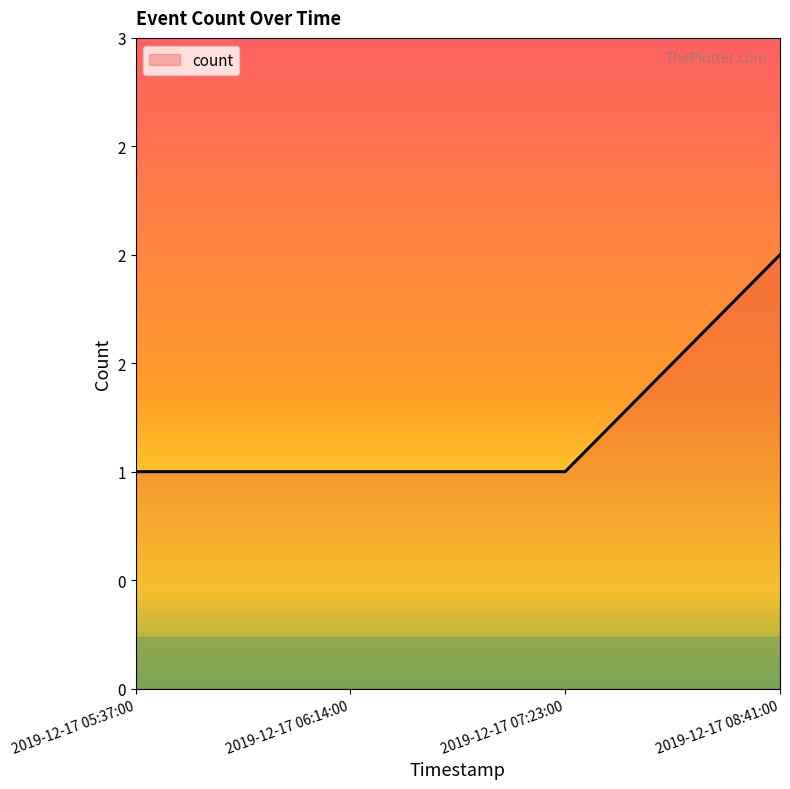

What is the difference between the maximum and minimum values?

1